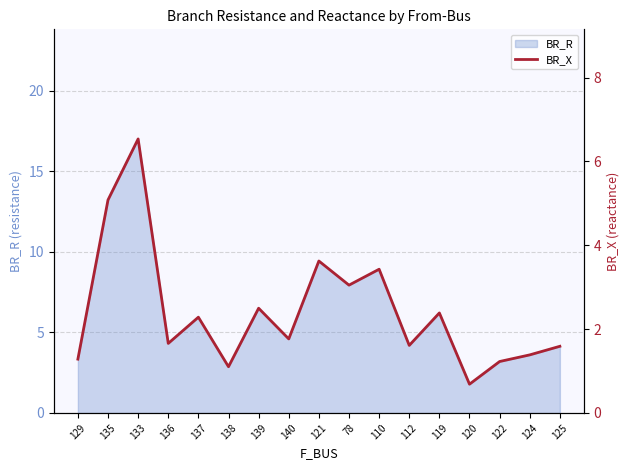

What is the sum of all values?

41.2